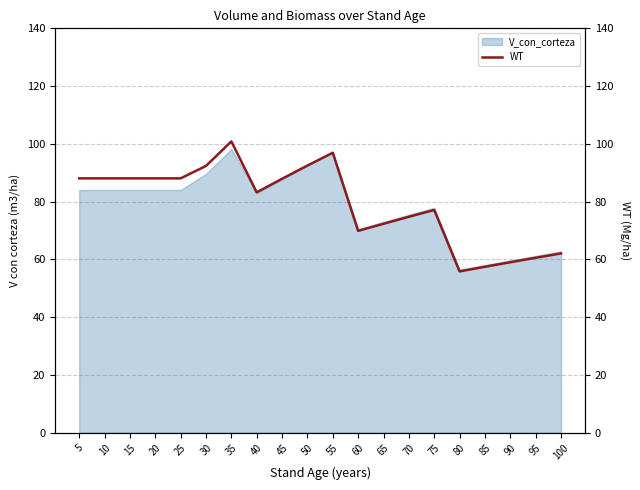

Which label corresponds to the largest value in the chart?

35